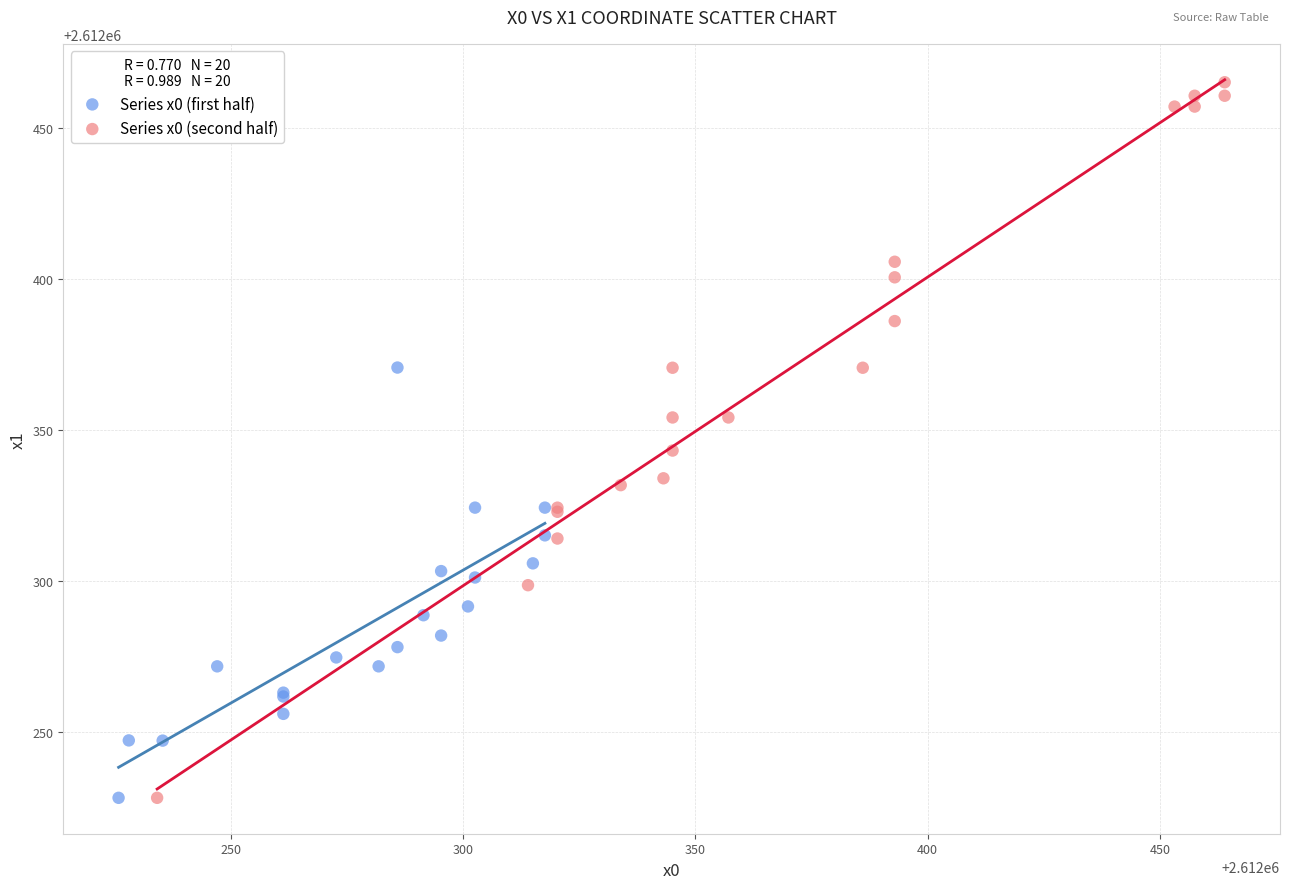

Which series reaches the maximum Y coordinate?

Series x0 (second half)